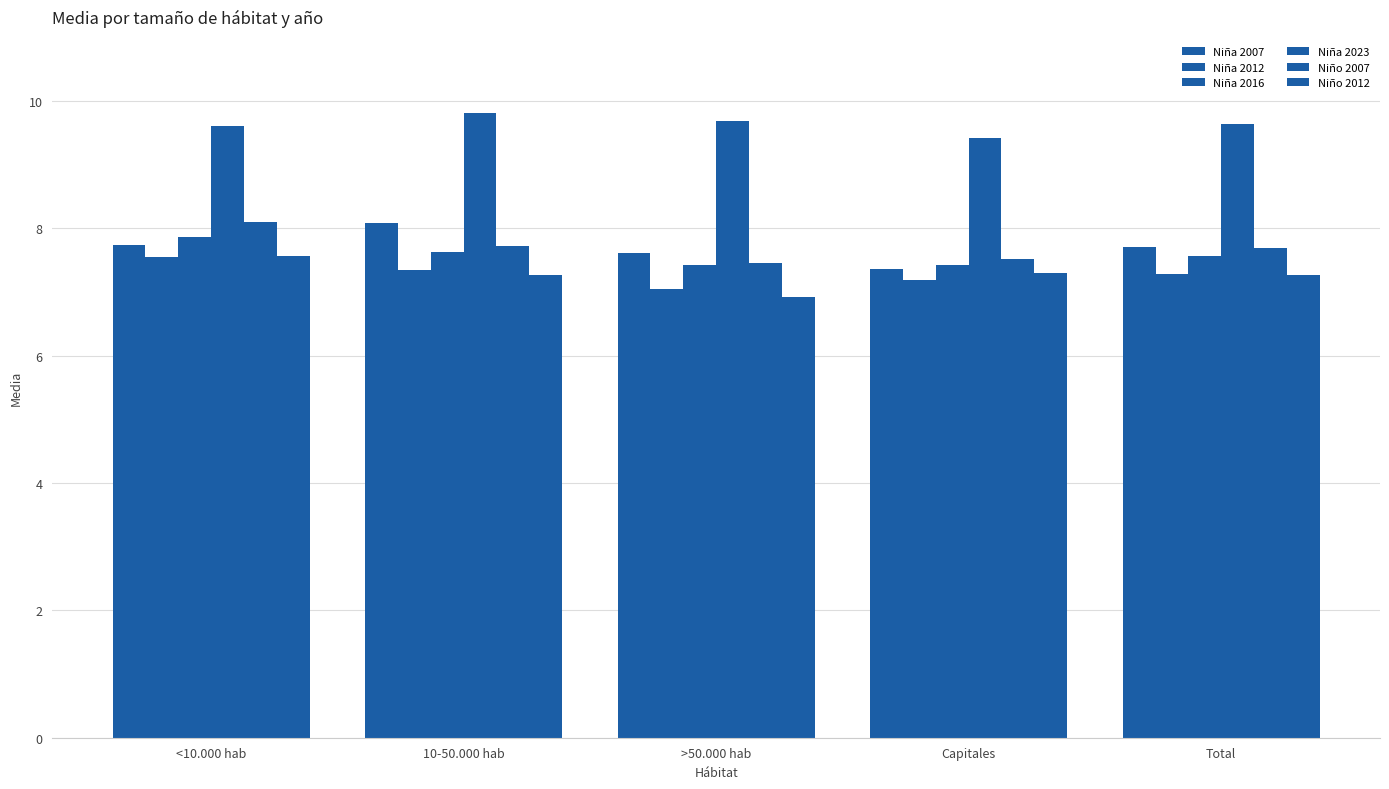

List the series in order of their peak value, lowest first.

Niña 2012, Niño 2012, Niña 2016, Niña 2007, Niño 2007, Niña 2023